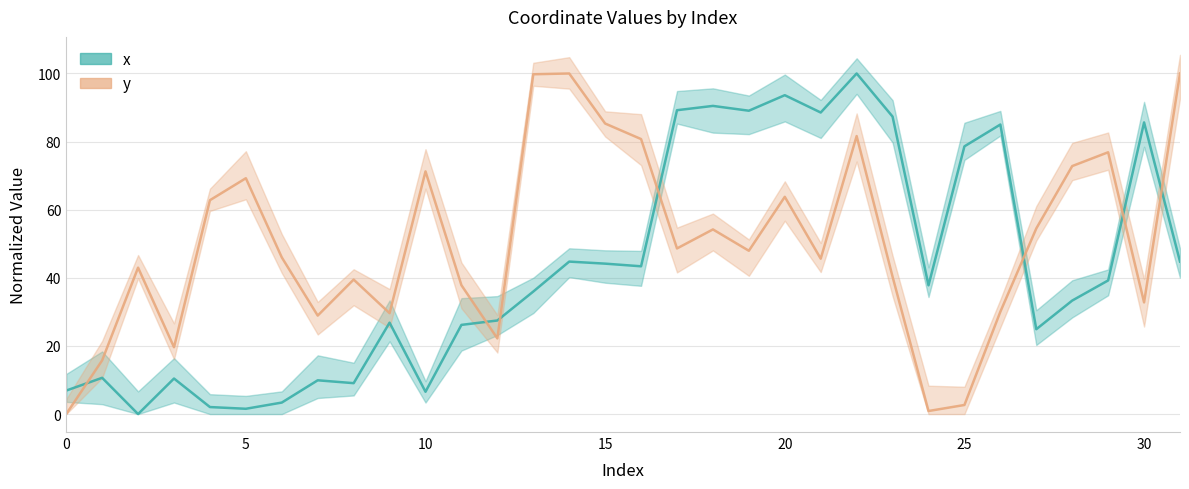

At how many categories does at least one series exceed 68?

19